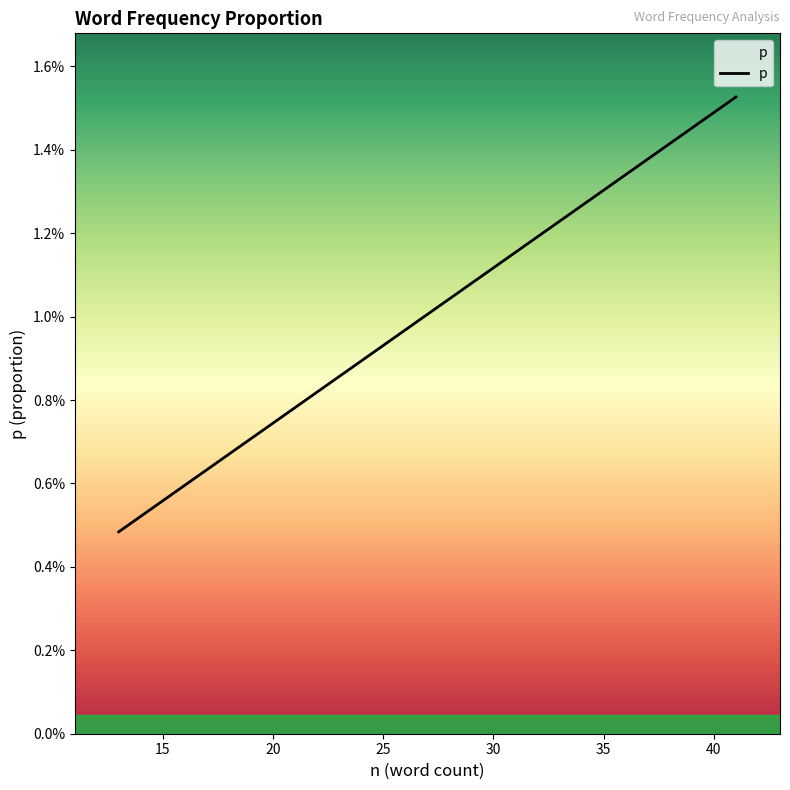

True or false: there are more than 0 points higher than both neighbors.

False